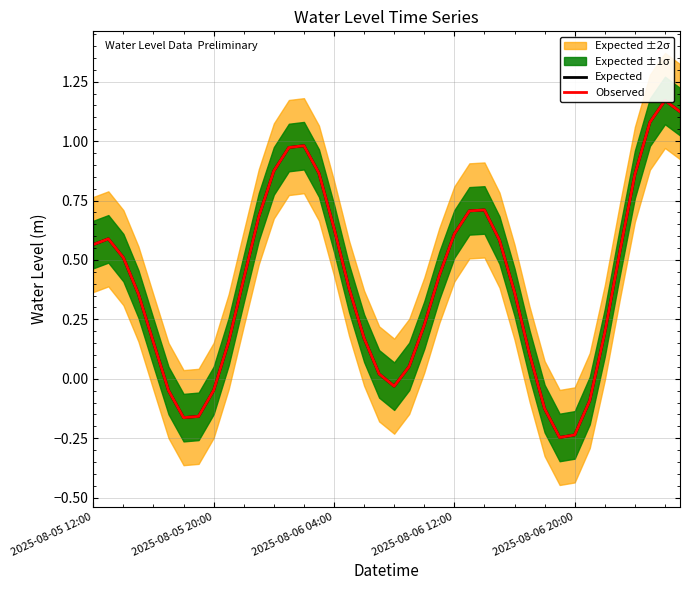

How many interior local valleys does the Observed series have?

3